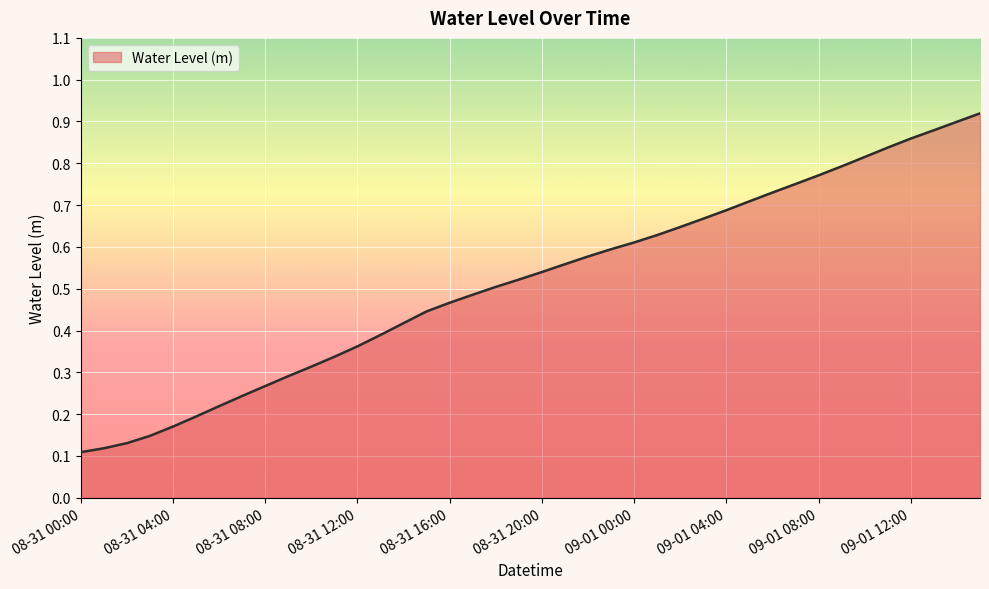

Does the chart display data point markers on the line(s)?

No